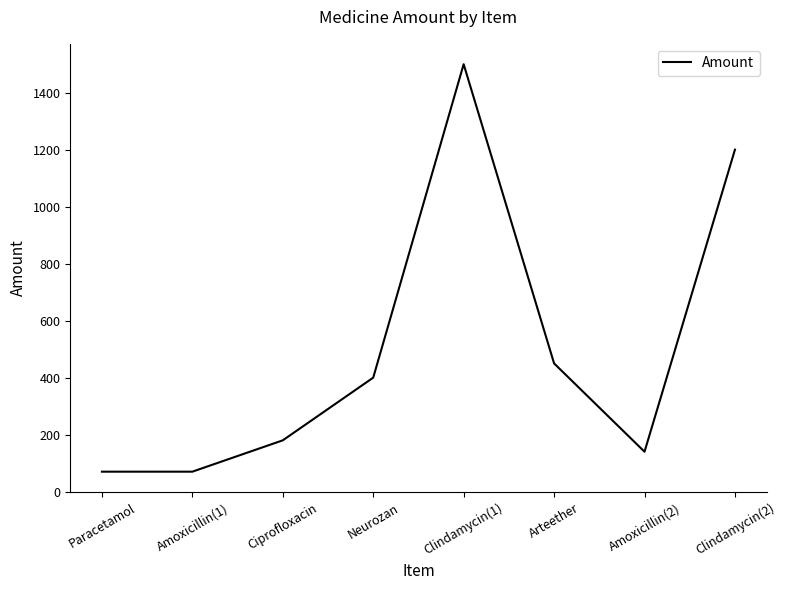

The value at Amoxicillin(2) is 226. True or false?

False